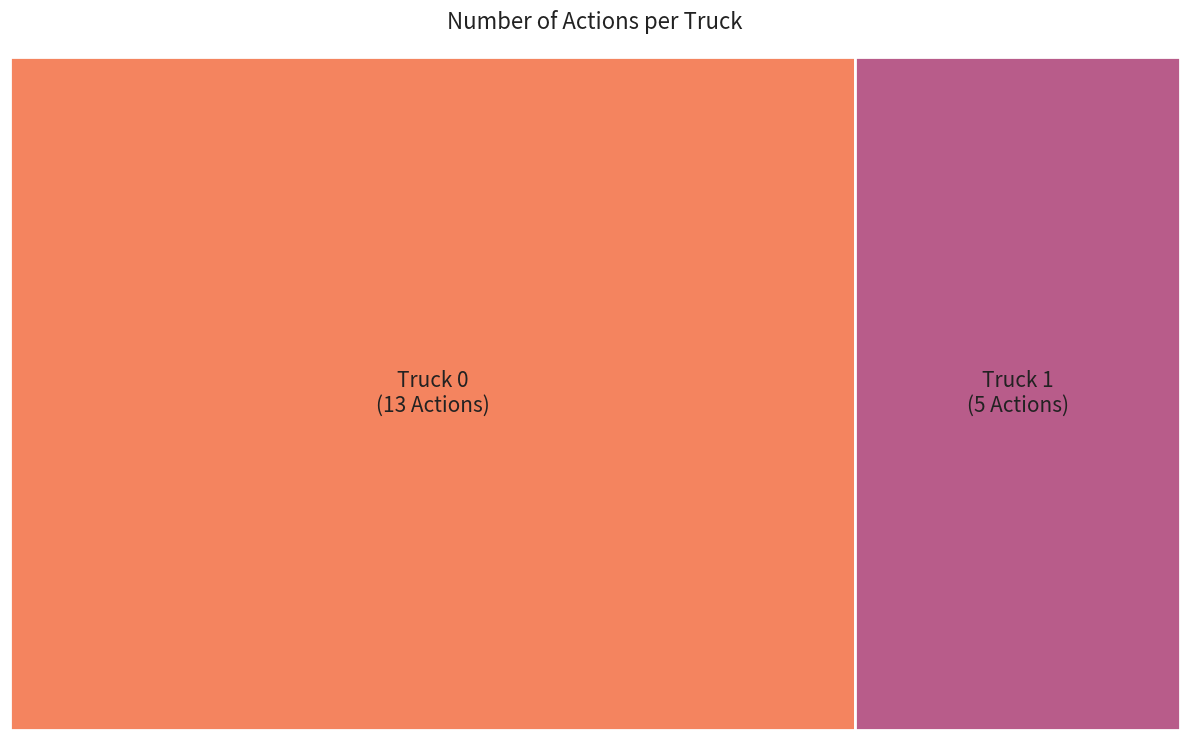

Count the number of slices in the pie.

2